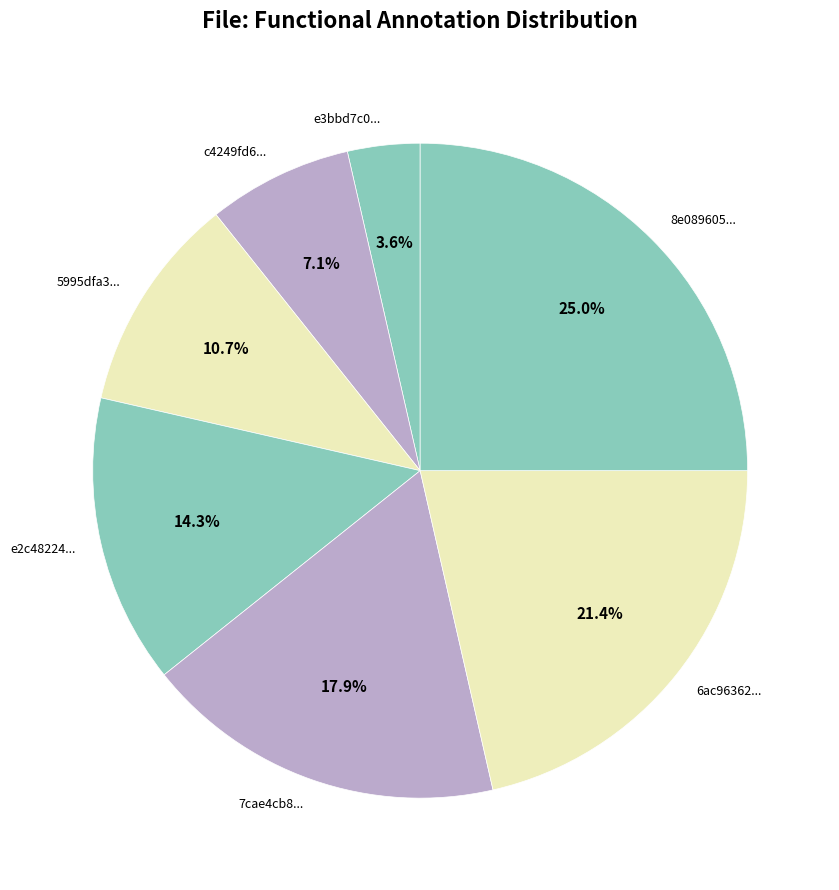

To the nearest percent, what is the average slice percentage?

14%